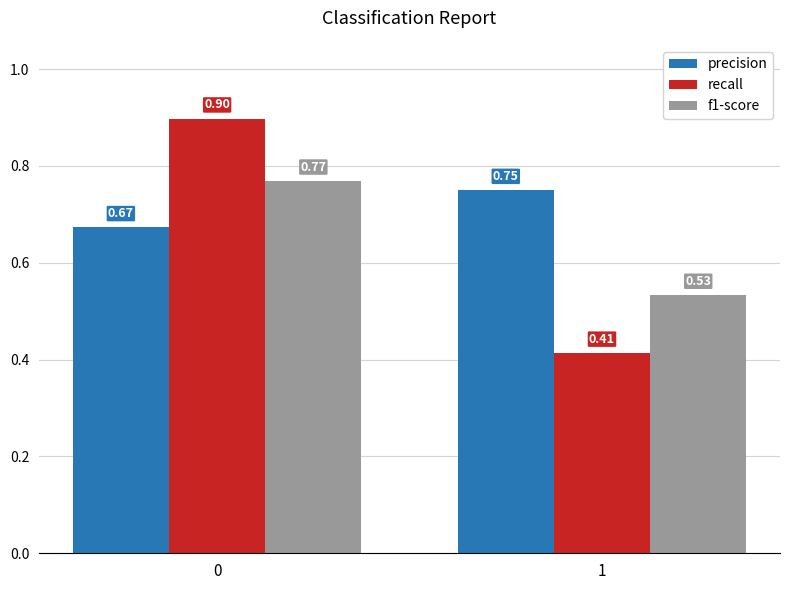

Rank the series by their maximum value, from highest to lowest.

recall, f1-score, precision